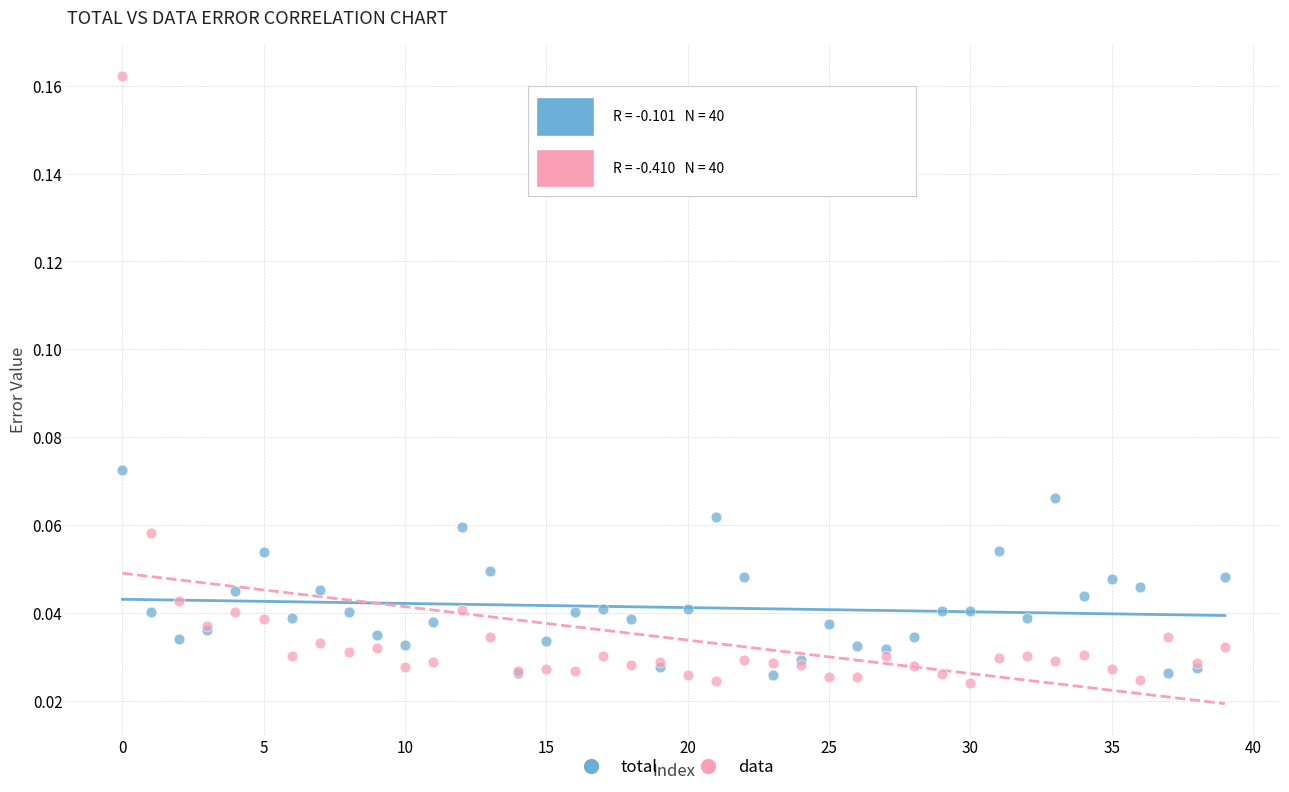

Which series contains the highest Y value?

data